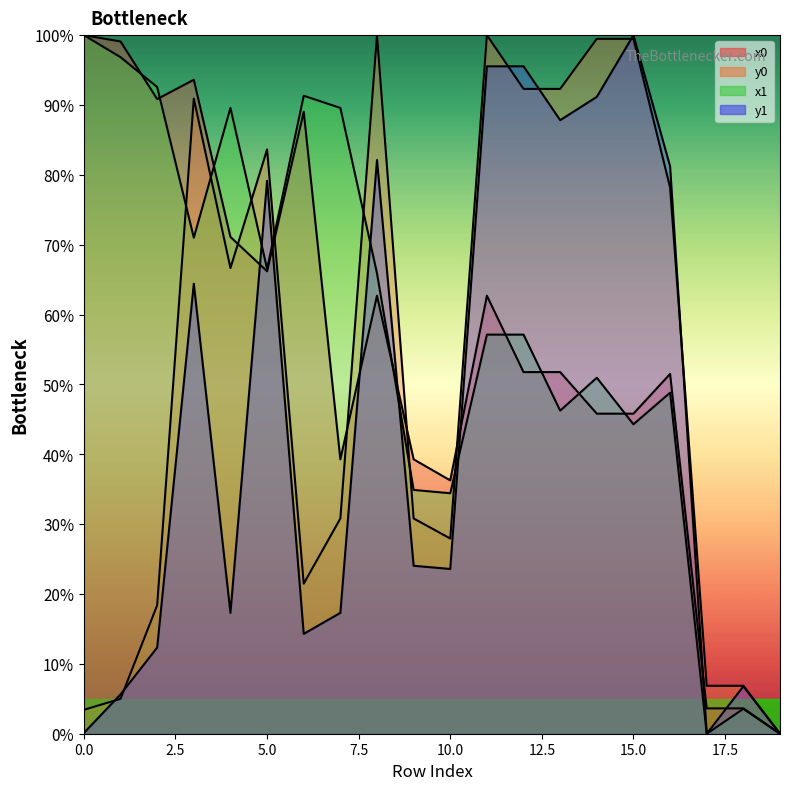

Is it true that y0 equals 6.9 at 18?

True